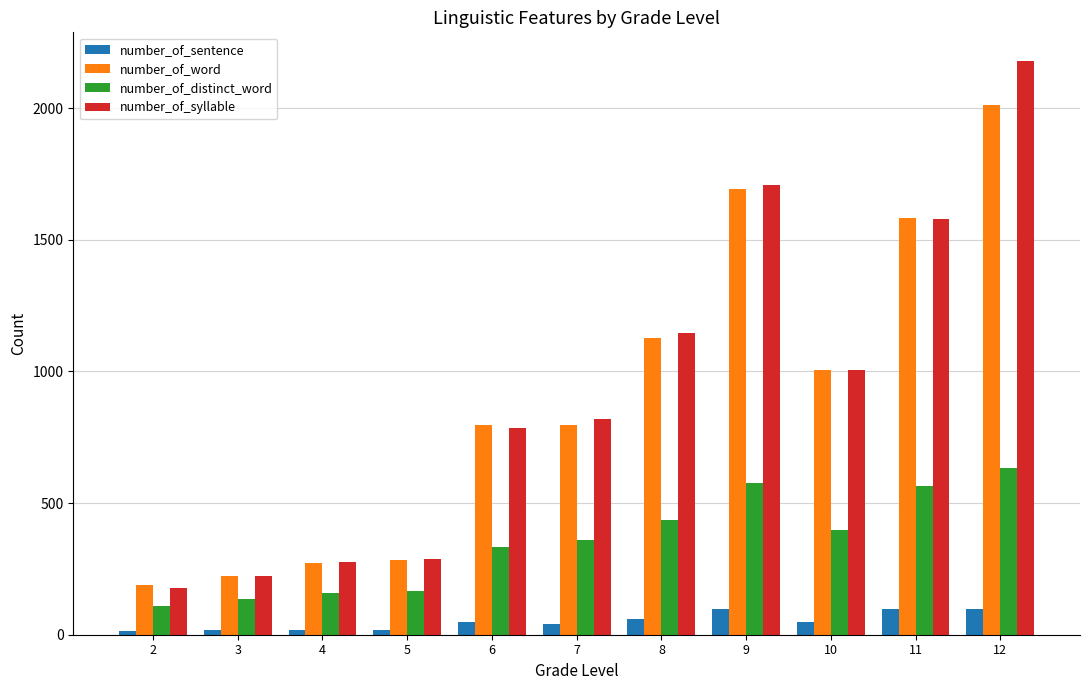

The value of number_of_word at 9 is 1694.5. True or false?

True